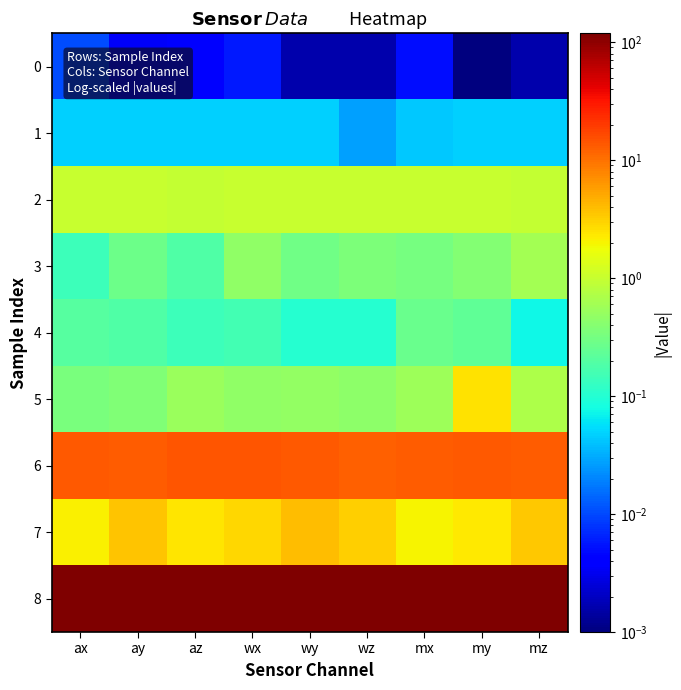

Reading left to right, transcribe all the data shown in this chart.

0: ax=0.0	ay=0.0	az=0.0	wx=0.0	wy=0.0	wz=0.0	mx=0.0	my=0.0	mz=0.0
1: ax=0.0	ay=0.0	az=0.0	wx=0.0	wy=0.0	wz=0.0	mx=0.0	my=0.0	mz=0.0
2: ax=1.0	ay=1.0	az=1.0	wx=1.0	wy=1.0	wz=1.0	mx=1.0	my=1.0	mz=1.0
3: ax=0.1	ay=0.3	az=0.2	wx=0.5	wy=0.3	wz=0.4	mx=0.3	my=0.4	mz=0.6
4: ax=0.2	ay=0.2	az=0.1	wx=0.2	wy=0.1	wz=0.1	mx=0.3	my=0.2	mz=0.1
5: ax=0.3	ay=0.4	az=0.5	wx=0.5	wy=0.5	wz=0.5	mx=0.6	my=2.5	mz=0.7
6: ax=13.6	ay=12.7	az=14.5	wx=14.4	wy=13.6	wz=12.6	mx=13.2	my=13.8	mz=13.2
7: ax=2.1	ay=3.6	az=2.4	wx=2.9	wy=3.9	wz=3.1	mx=2.0	my=2.3	mz=3.4
8: ax=116.2	ay=117.6	az=117.3	wx=117.2	wy=117.9	wz=117.8	mx=118.7	my=116.9	mz=118.1